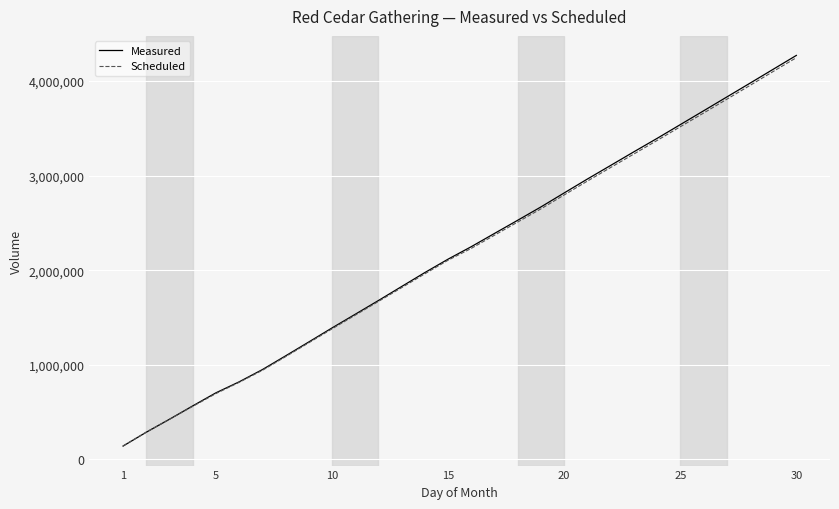

Which series has the largest range (max minus min)?

Measured